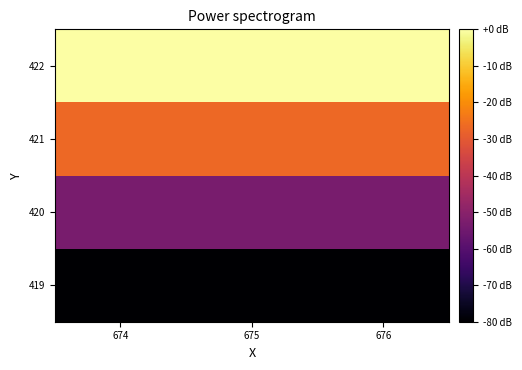

Reading right to left, what are all the values shown in this chart?

419: 676=-80.0	675=-80.0	674=-80.0
420: 676=-53.3	675=-53.3	674=-53.3
421: 676=-26.7	675=-26.7	674=-26.7
422: 676=-0.0	675=-0.0	674=-0.0